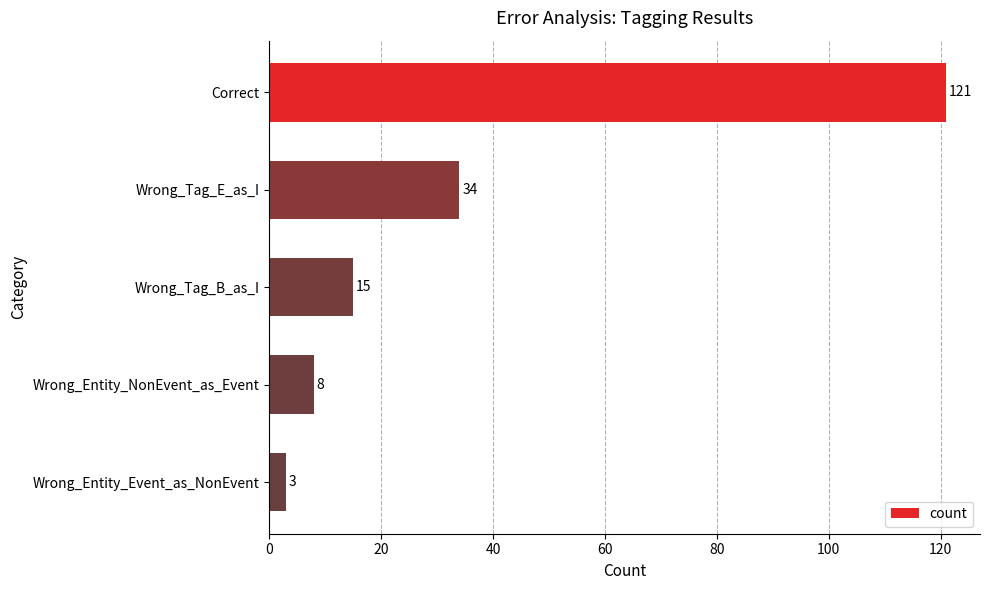

What is the change in value from Wrong_Tag_E_as_I to Wrong_Tag_B_as_I?

-19